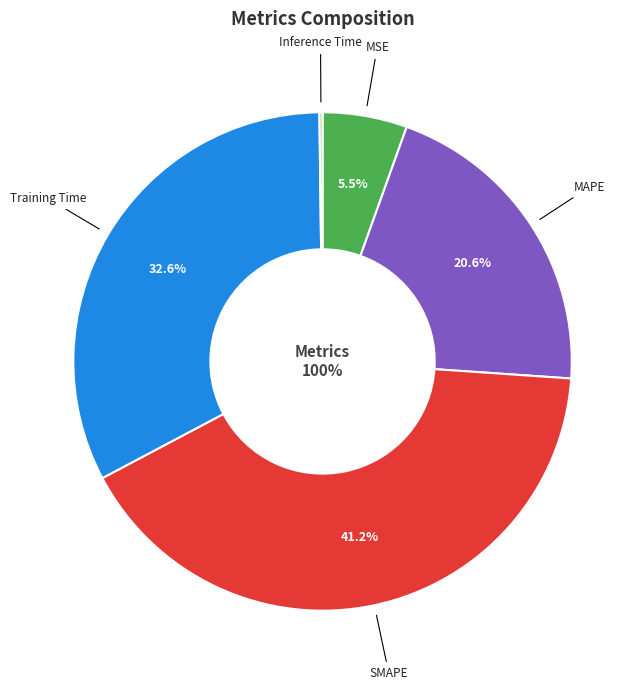

How many slices are in this pie chart?

5